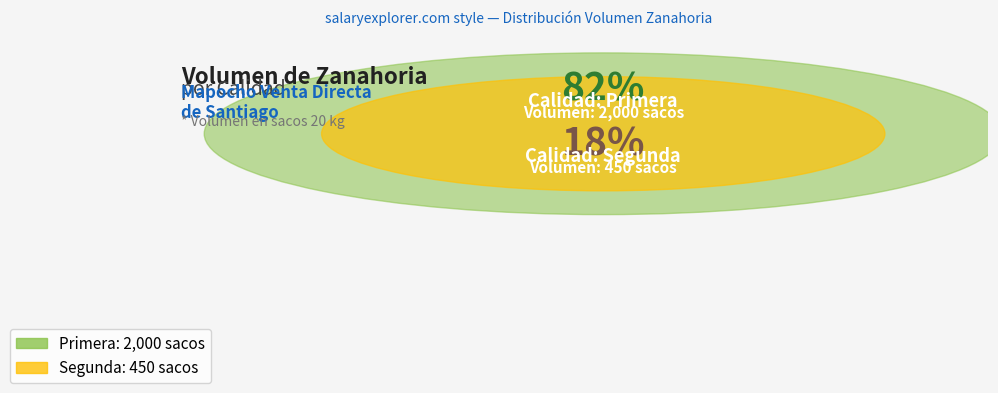

Which category accounts for the majority?

Primera